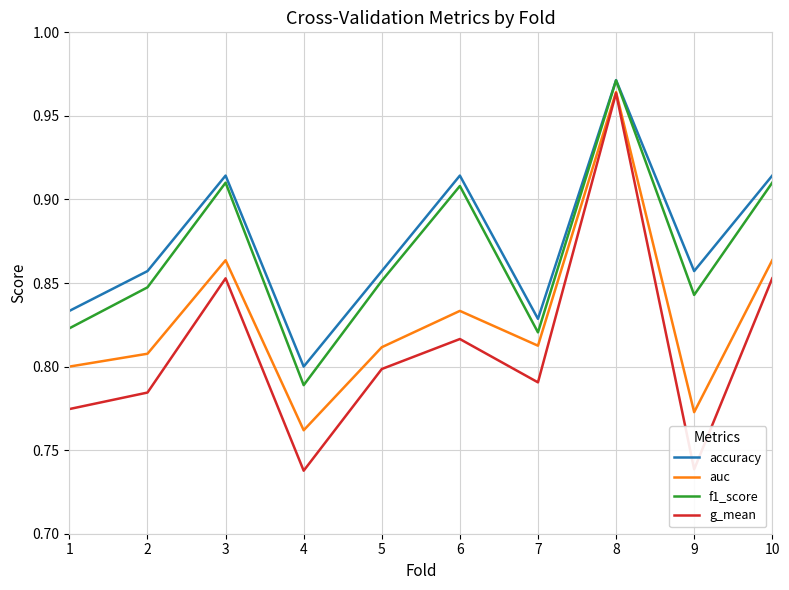

True or false: accuracy and auc intersect in this chart.

False